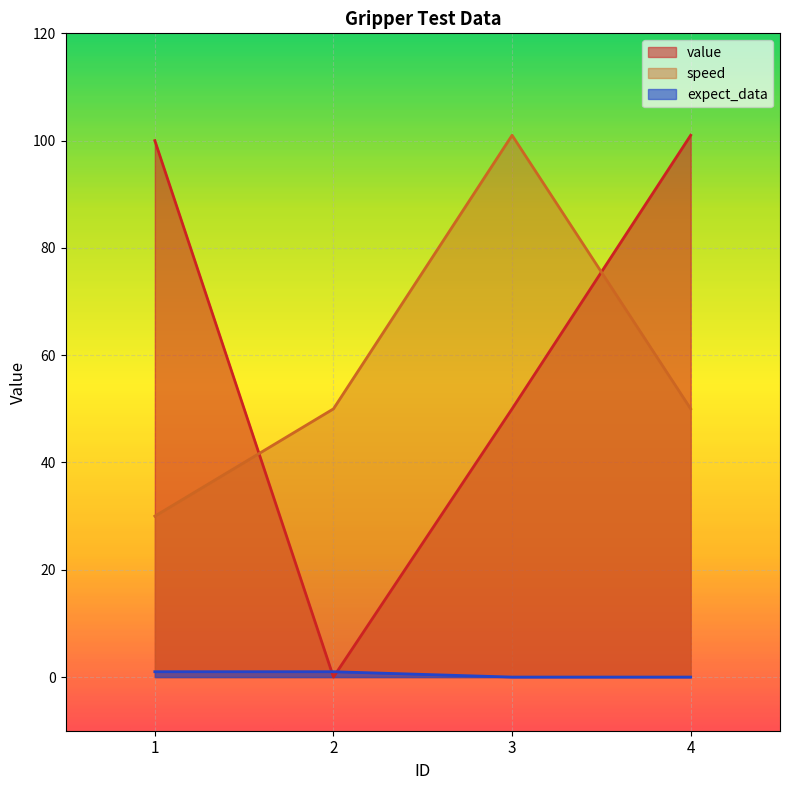

True or false: value and expect_data cross at least once.

True